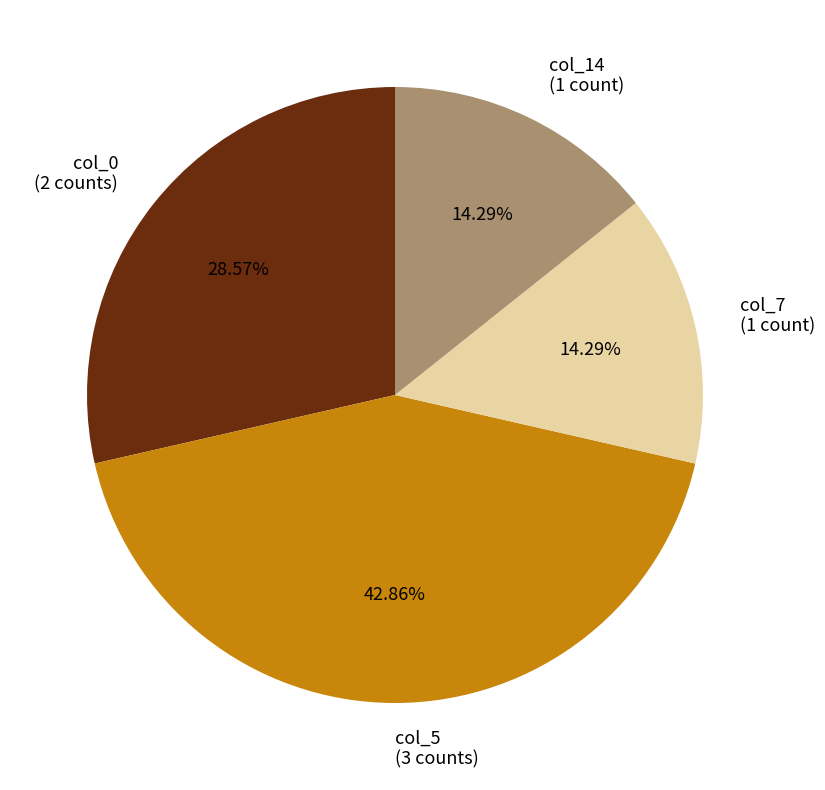

What is the ratio of the value at col_0 to the value at col_14?

2.0